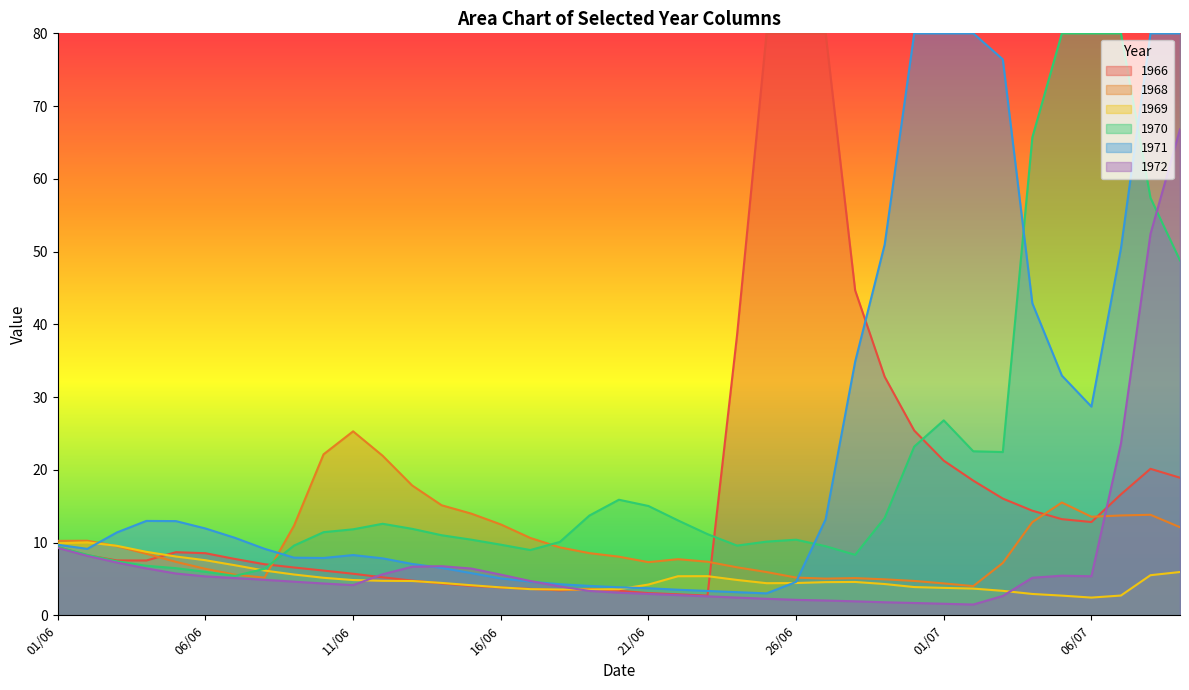

Rank the series by their maximum value, from highest to lowest.

1972, 1968, 1969